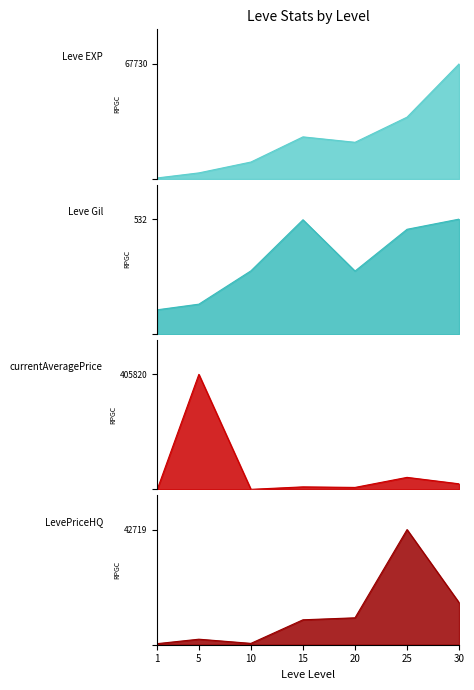

True or false: Leve EXP has more than 2 interior local peaks.

False